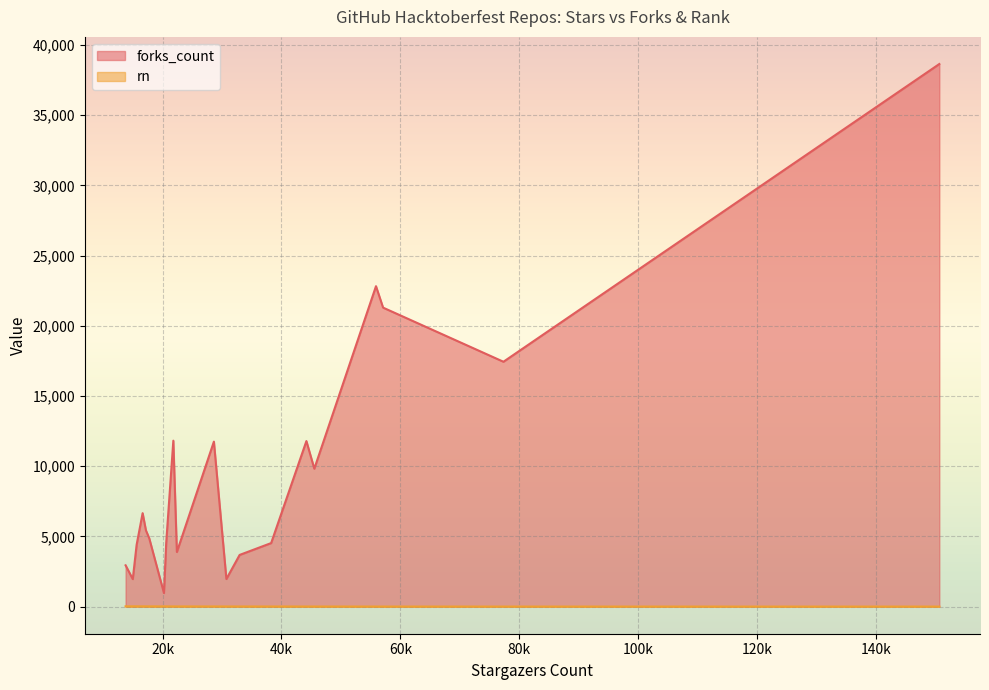

How many series are shown in this chart?

2